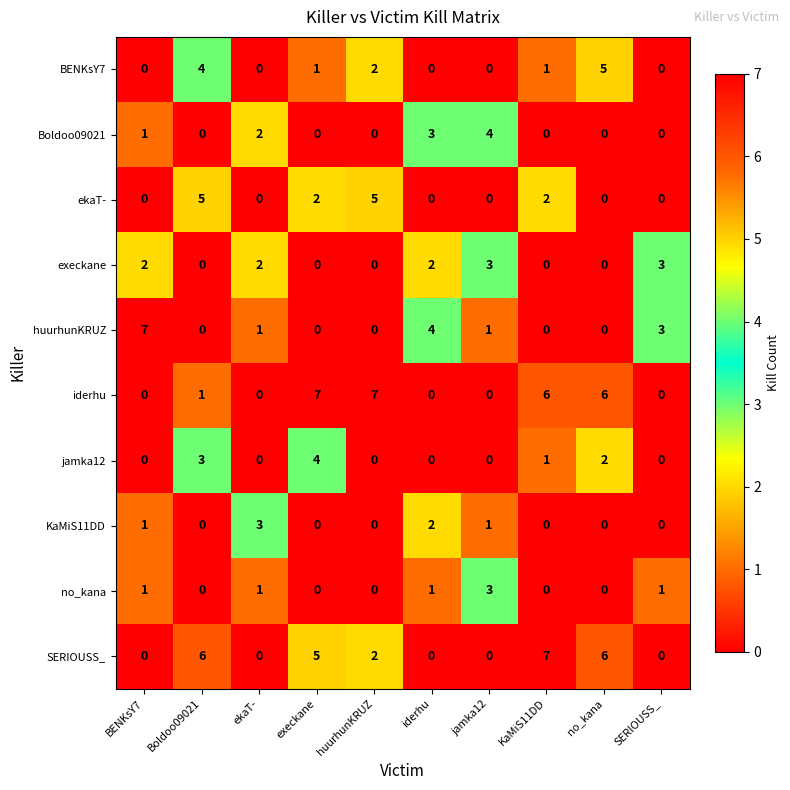

Is it true that KaMiS11DD equals 0 at huurhunKRUZ?

True